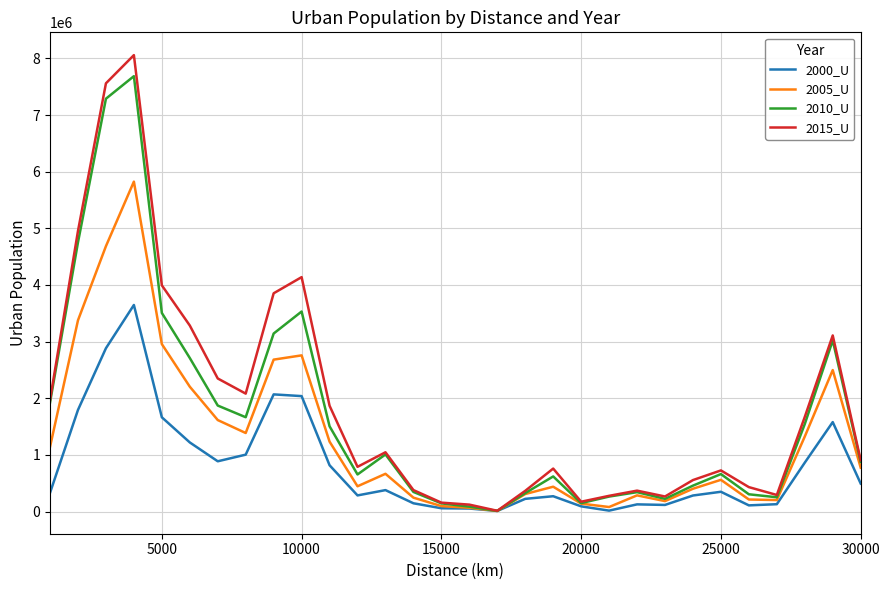

Rank the series by their maximum value, from highest to lowest.

2015_U, 2010_U, 2005_U, 2000_U